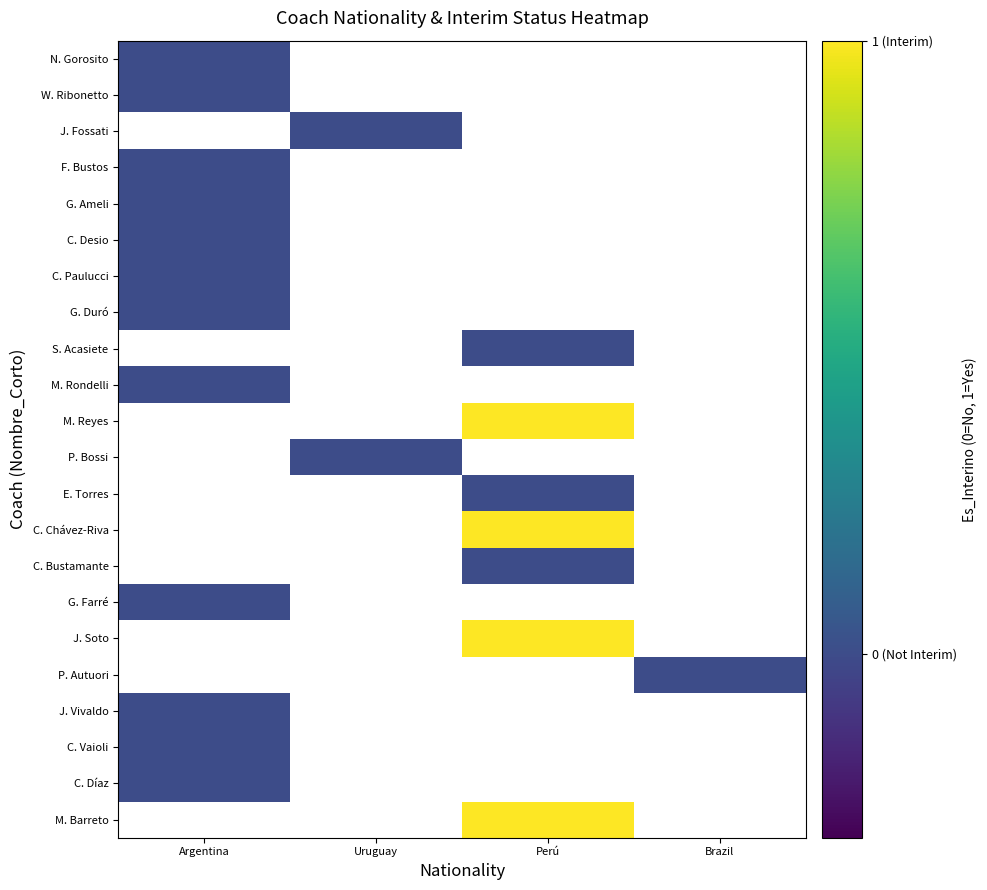

Which series has the largest range (max minus min)?

N. Gorosito